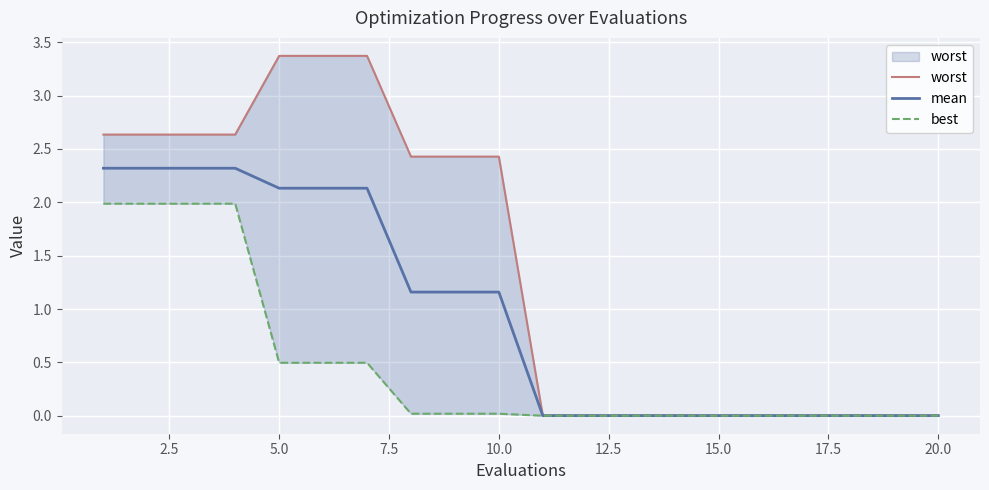

Is this an area chart (filled region under the line)?

No